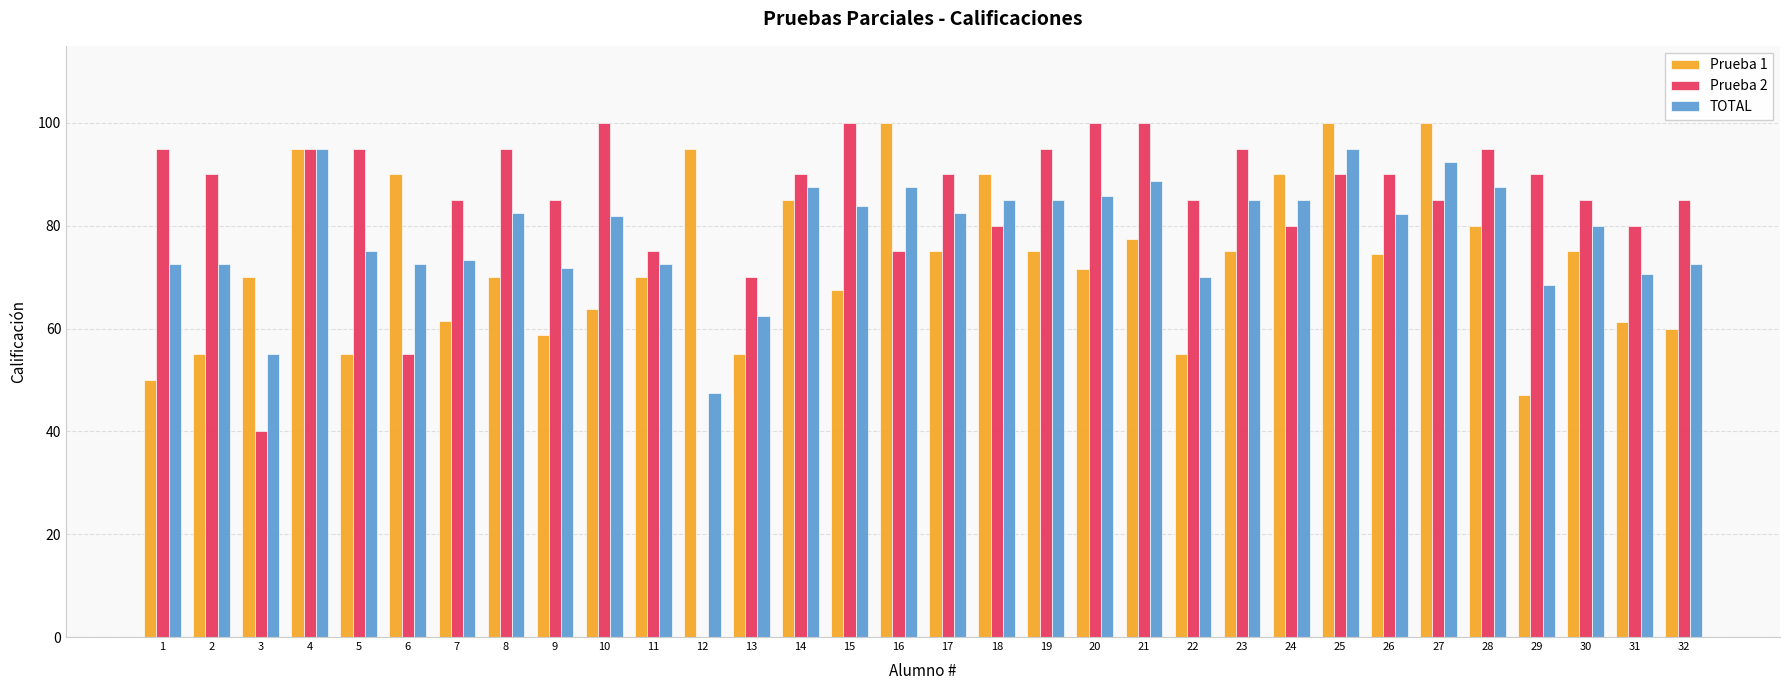

What value does the TOTAL series have at 14?

87.5